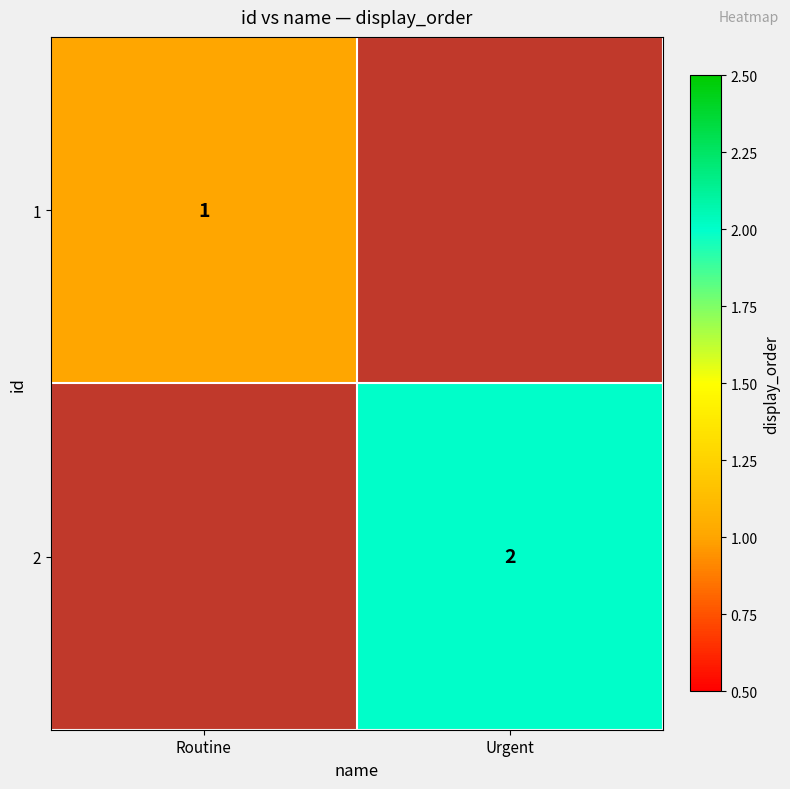

Is the value of 1 at Routine greater than the value of 2 at Urgent?

No